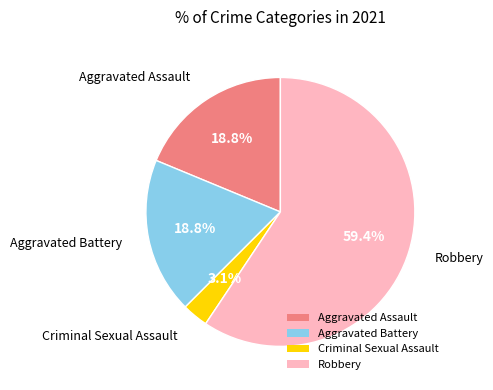

What is the smallest slice in the pie chart?

Criminal Sexual Assault